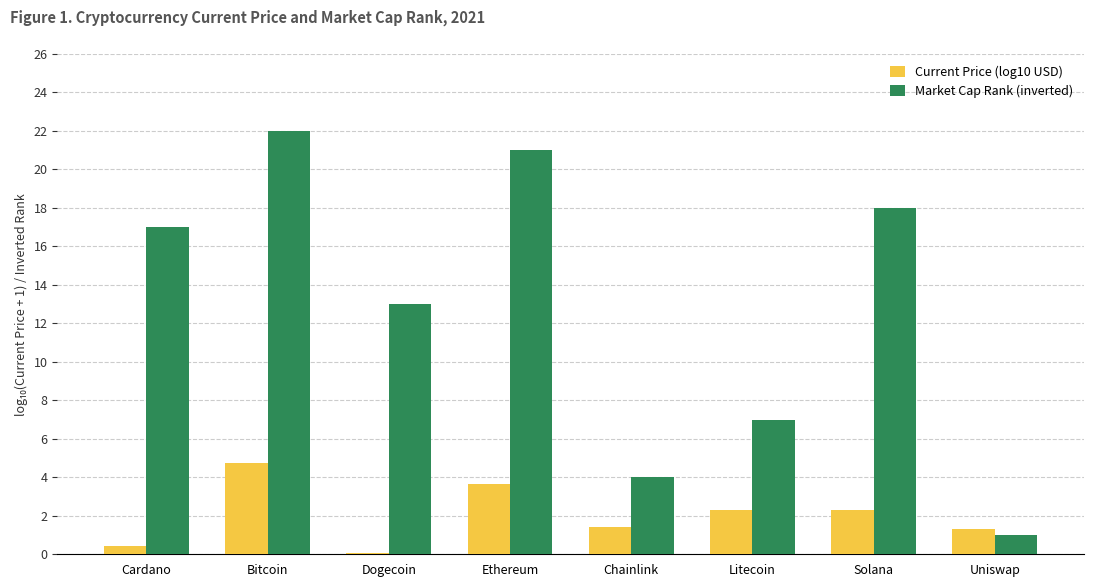

Rank the series by their maximum value, from highest to lowest.

Market Cap Rank (inverted), Current Price (log10 USD)